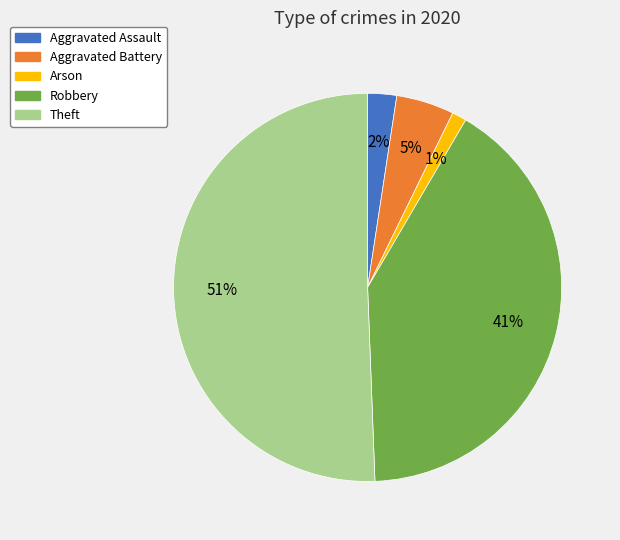

How many segments does this pie chart have?

5